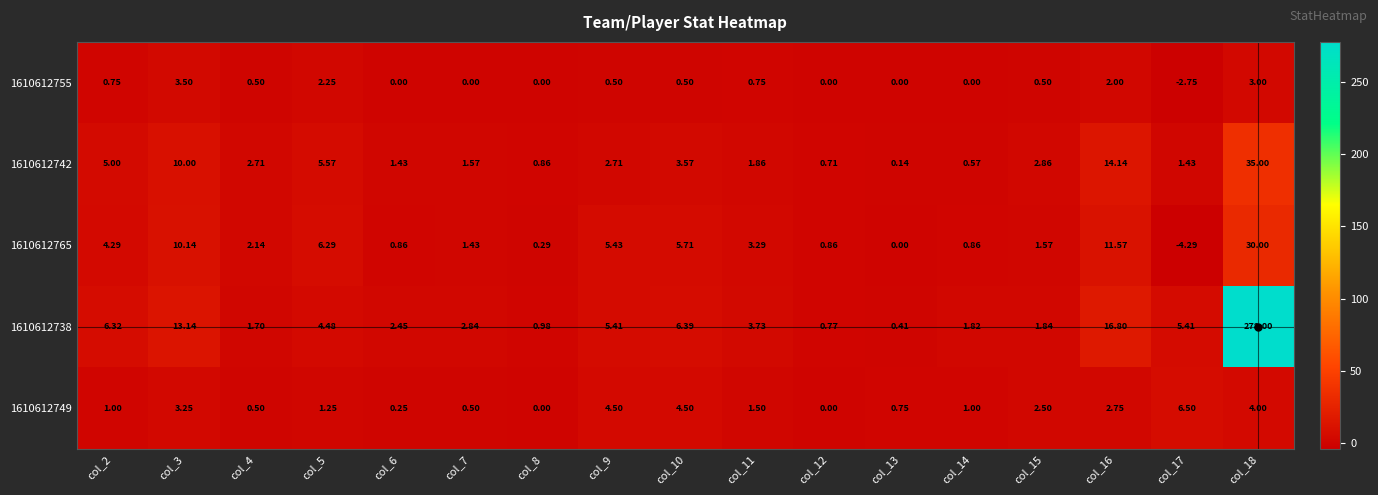

Is the value of 1610612749 at col_4 greater than the value of 1610612765 at col_16?

No